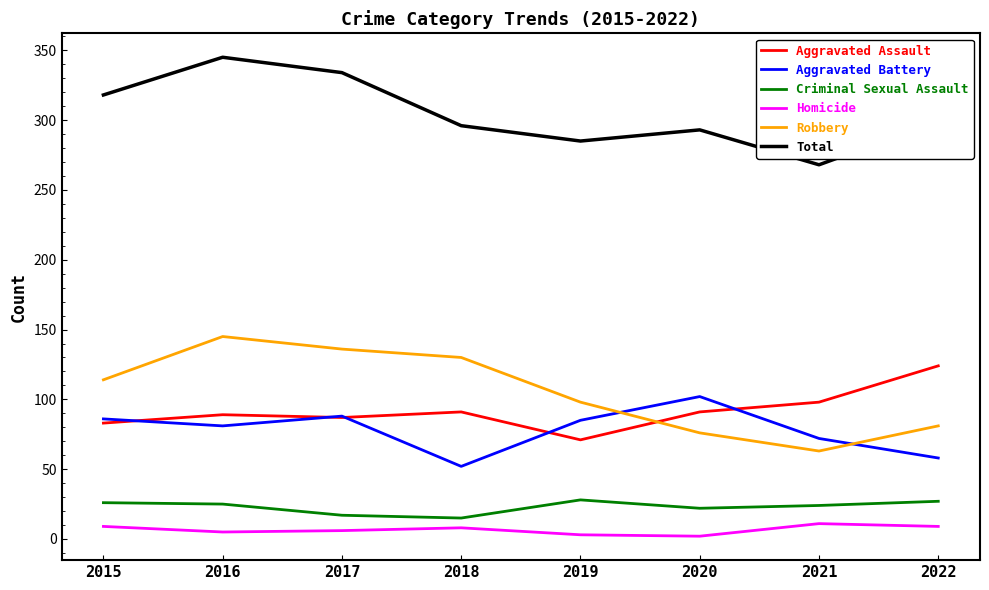

Is the value of Robbery at 2017 greater than the value of Total at 2021?

No